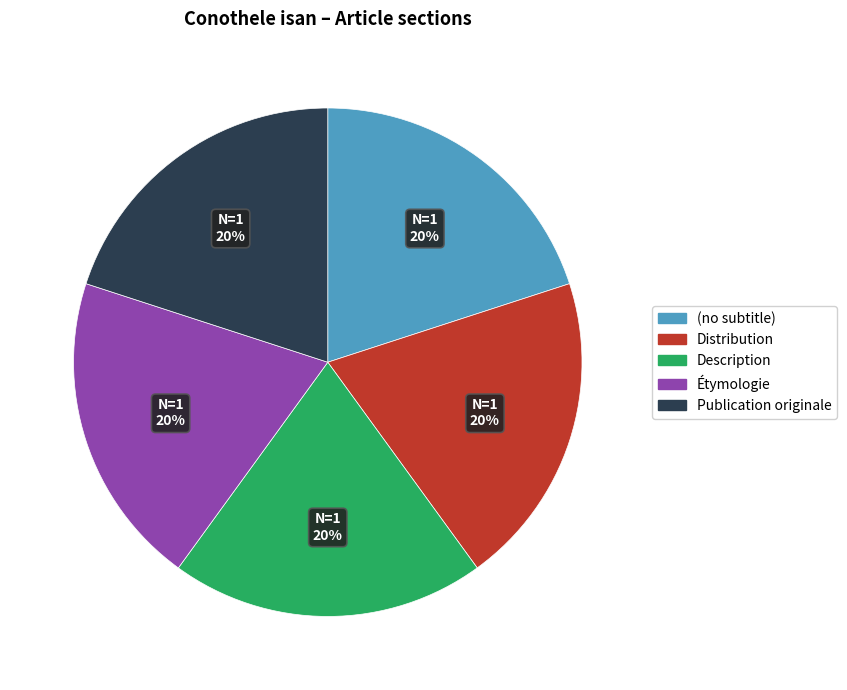

Is there any slice that represents more than half of the pie?

No